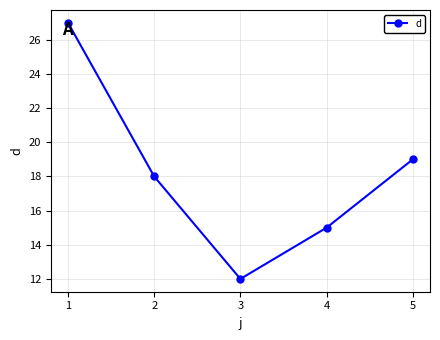

What is the value of the 5th point from the left?

19